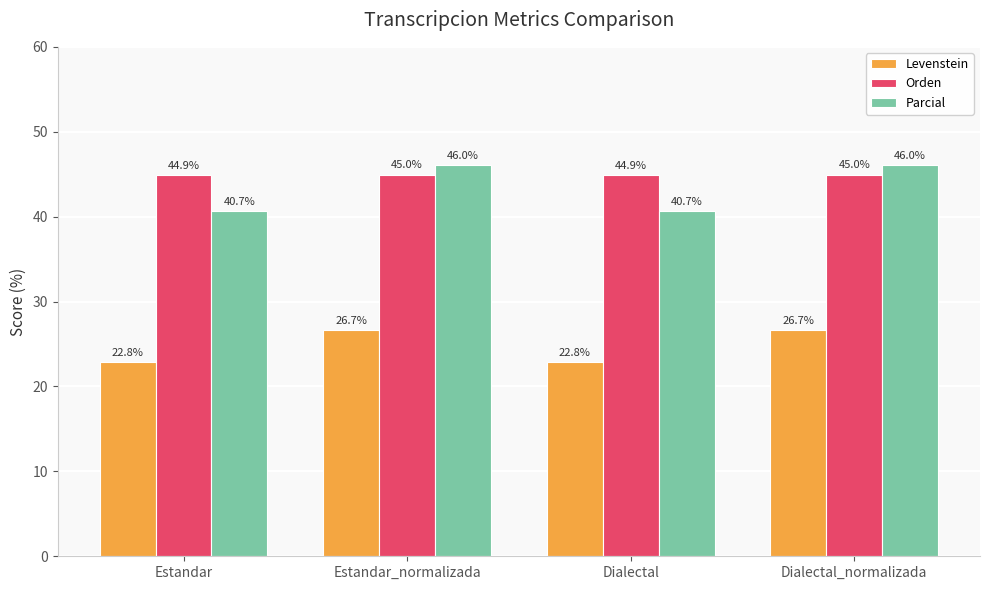

Reading left to right, what are all the values shown in this chart?

Levenstein: 22.8	26.7	22.8	26.7
Orden: 44.9	45.0	44.9	45.0
Parcial: 40.7	46.0	40.7	46.0